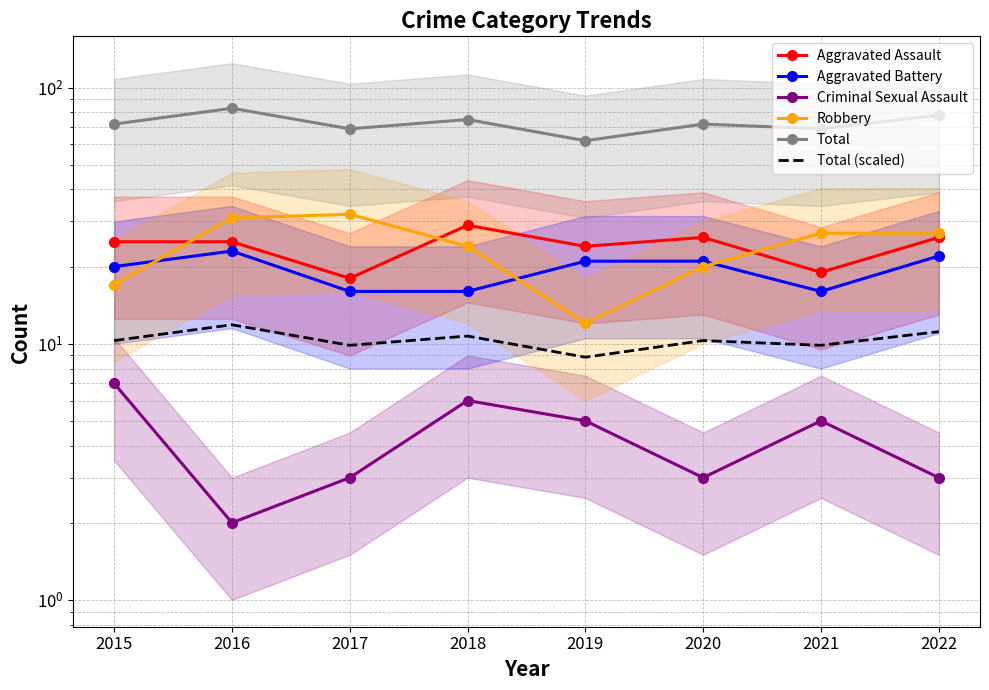

Between 2019 and 2018, which is larger?

2018